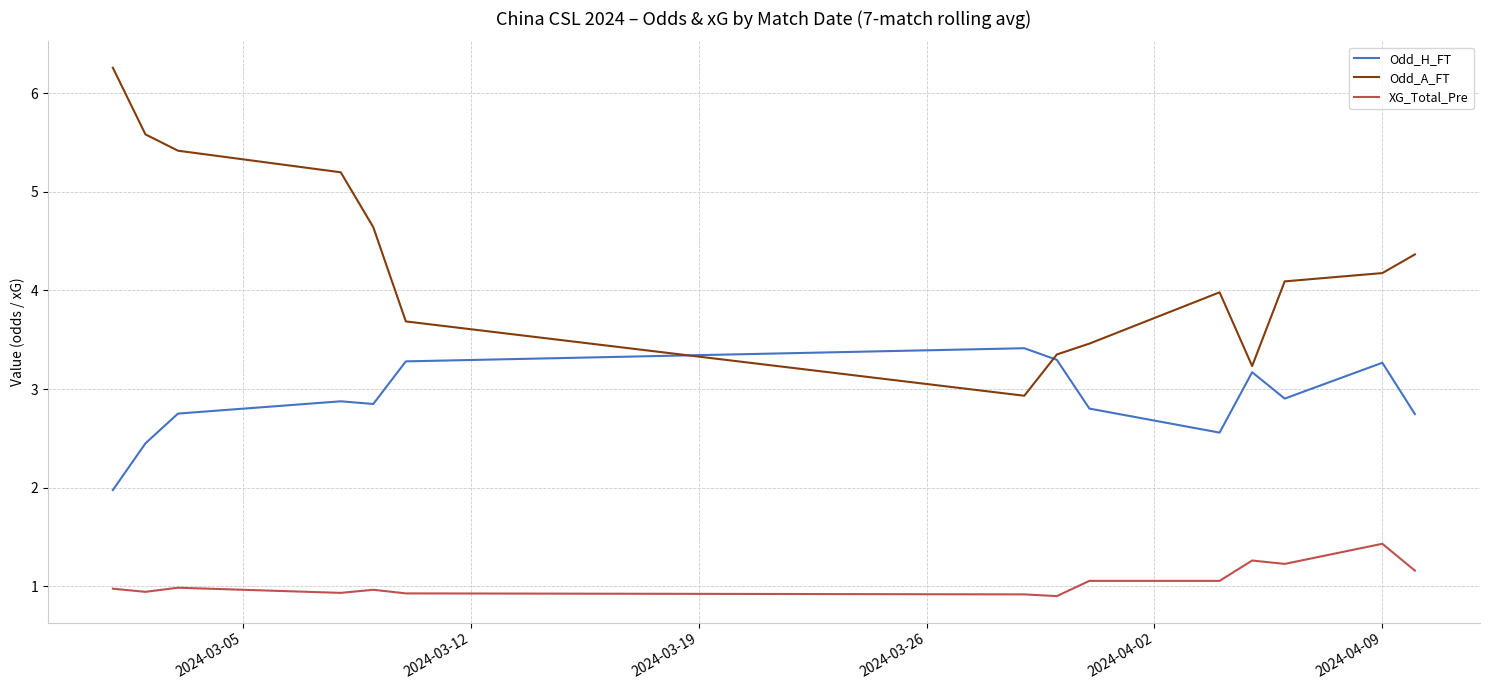

Count the number of data series in this chart.

3